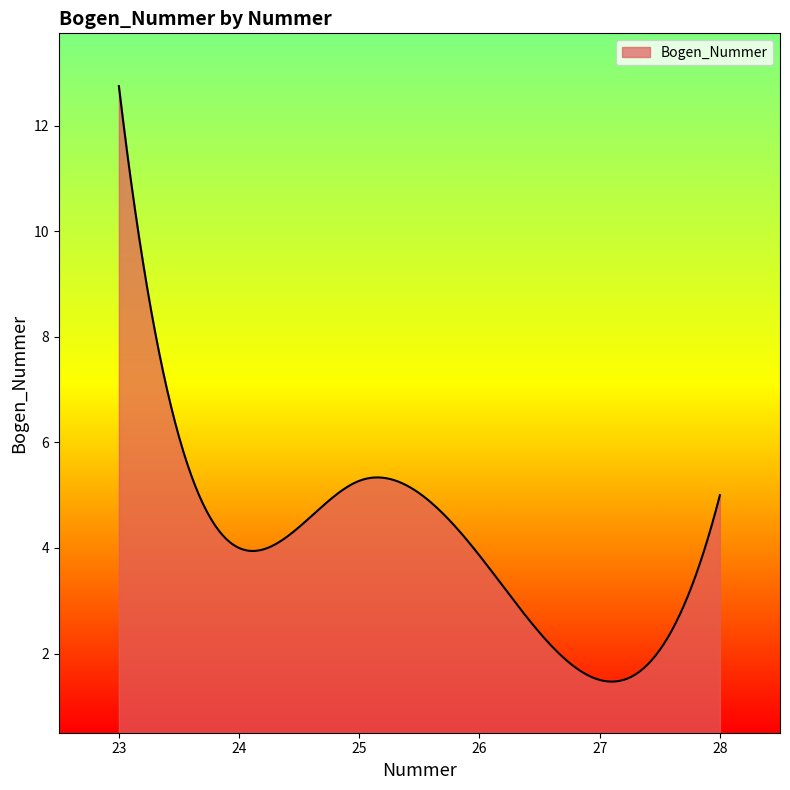

What is the smallest value displayed?

1.5